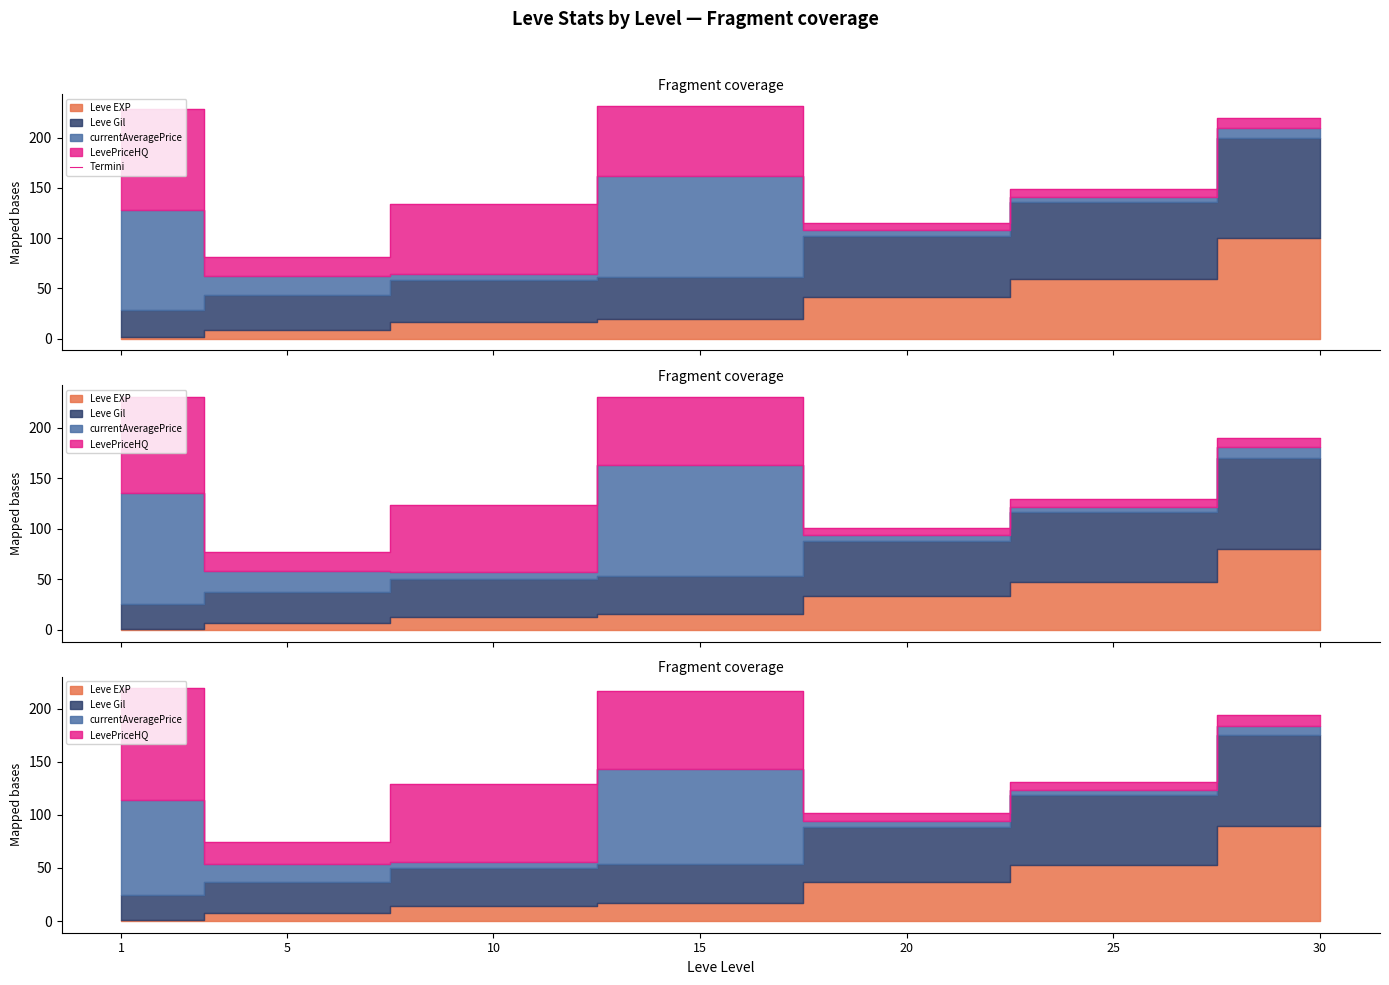

Where is the first local minimum?

5